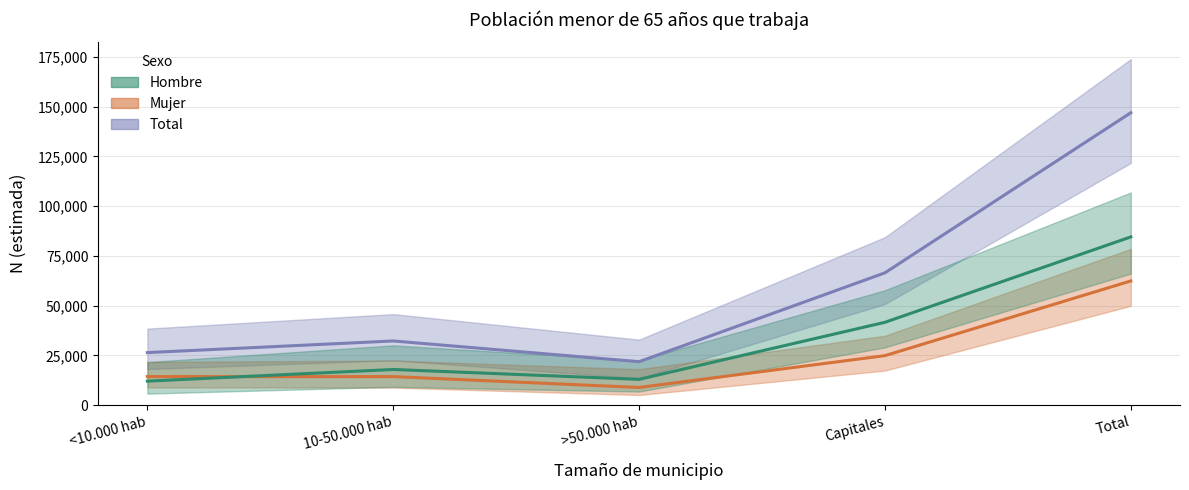

Between which two adjacent categories do Hombre and Mujer first intersect?

<10.000 hab and 10-50.000 hab